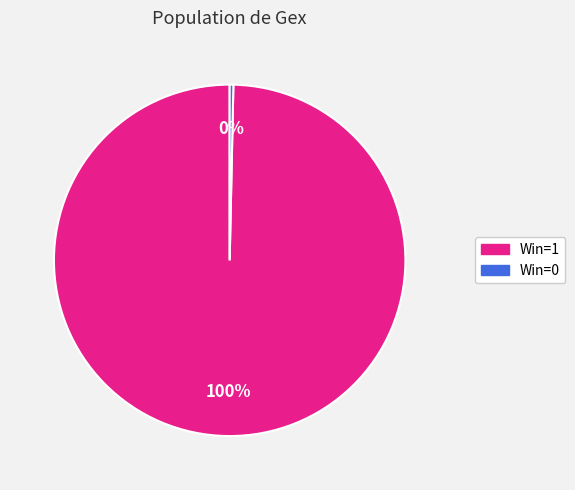

To the nearest percent, what is the average slice percentage?

50%